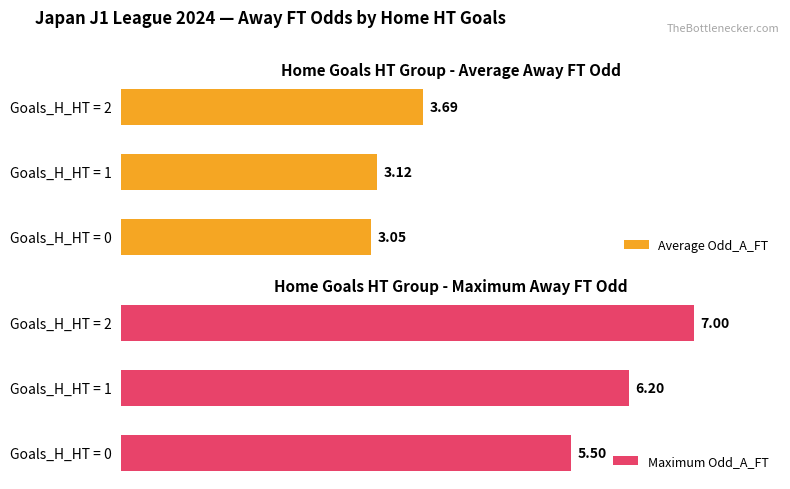

Is the value of Average Odd_A_FT at Goals_H_HT = 2 greater than the value of Maximum Odd_A_FT at Goals_H_HT = 2?

No